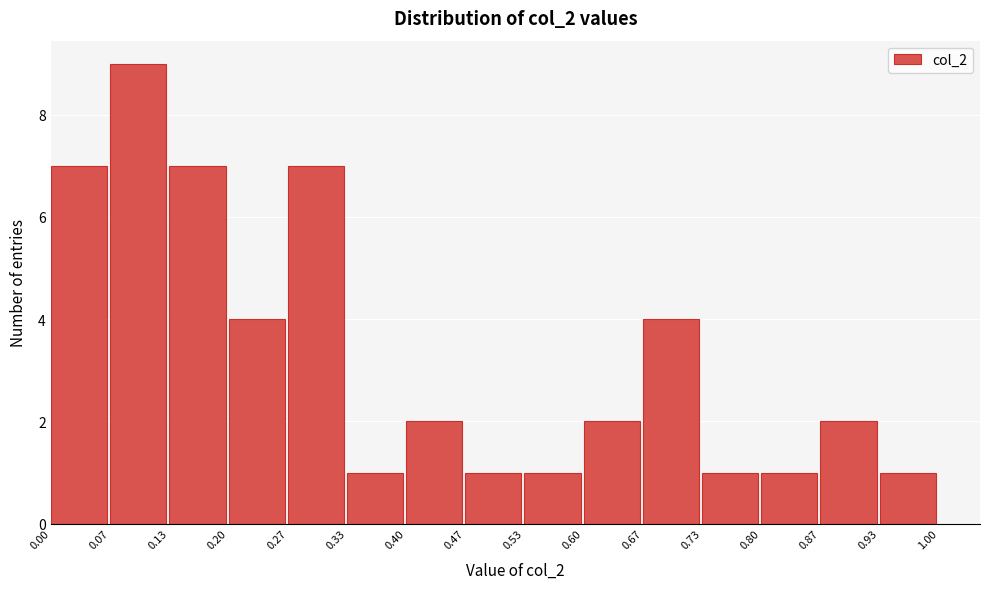

How tall is the bar that spans 0.87 to 0.93 on the x-axis? The values are not printed on the chart, so give them approximately, as read against the axis.

2